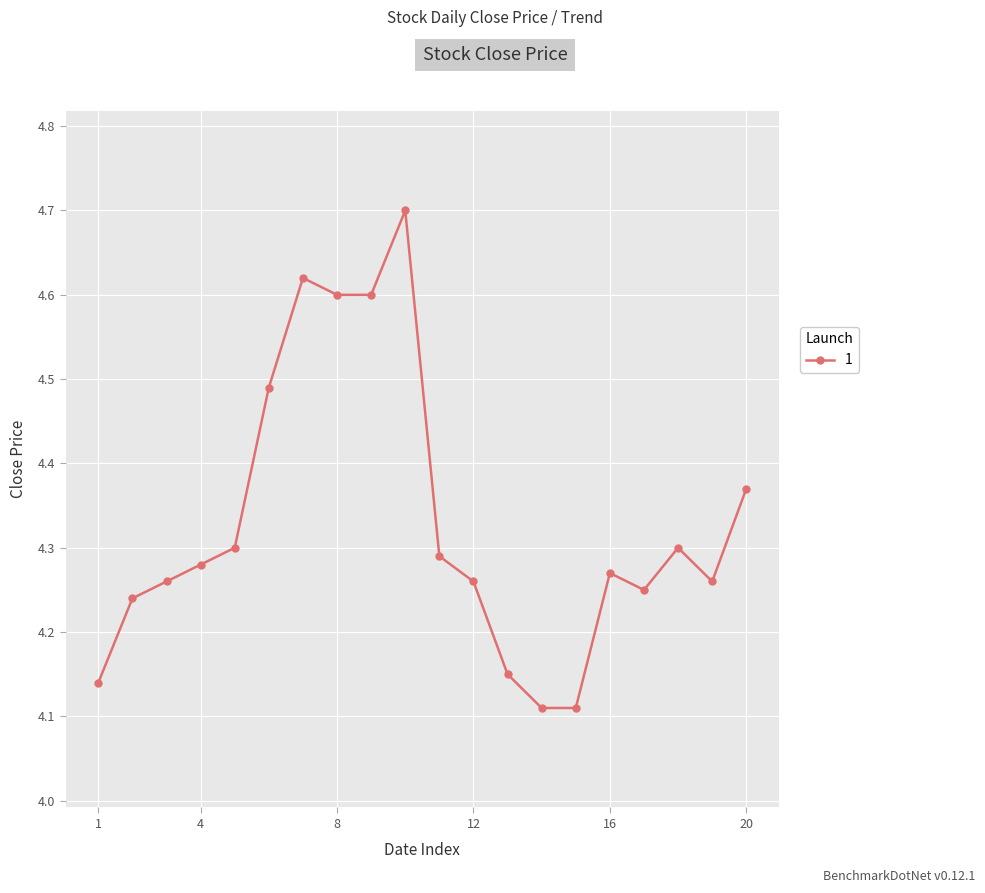

How many points are higher than both their immediate neighbors (excluding endpoints)?

4